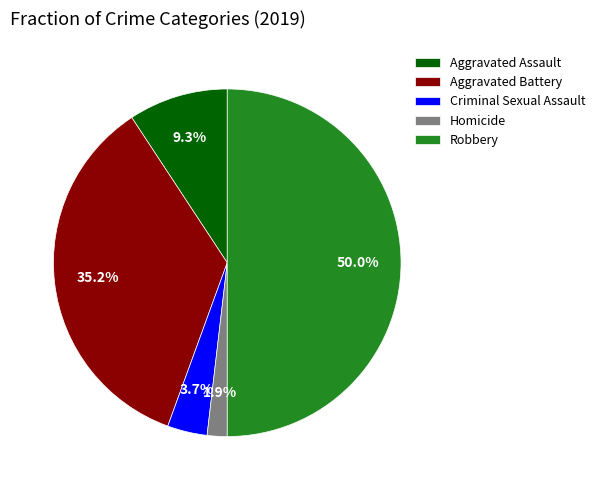

How many slices are in this pie chart?

5